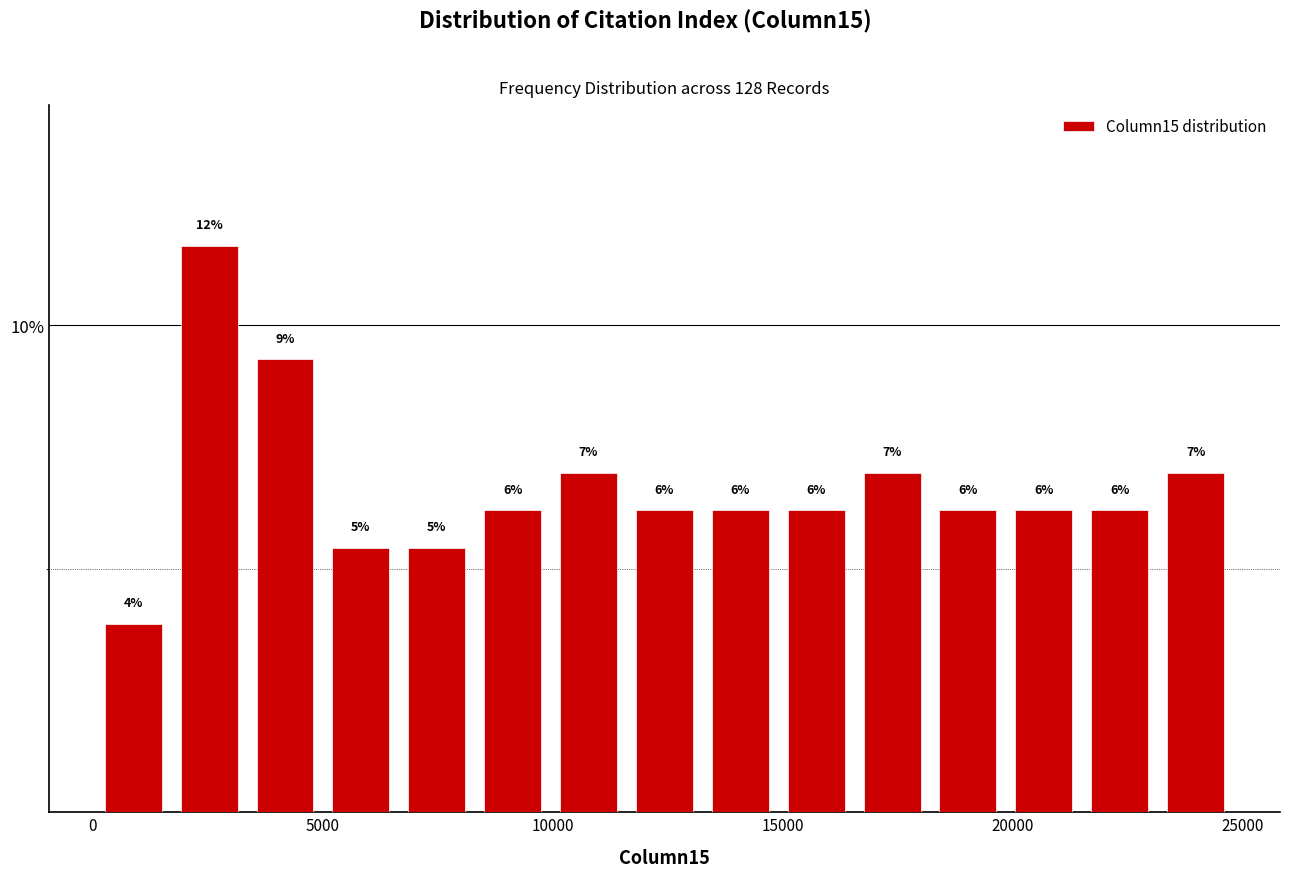

Around what value on the x-axis is the tallest bar? Give the approximate position of its centre, as read against the axis.

2500